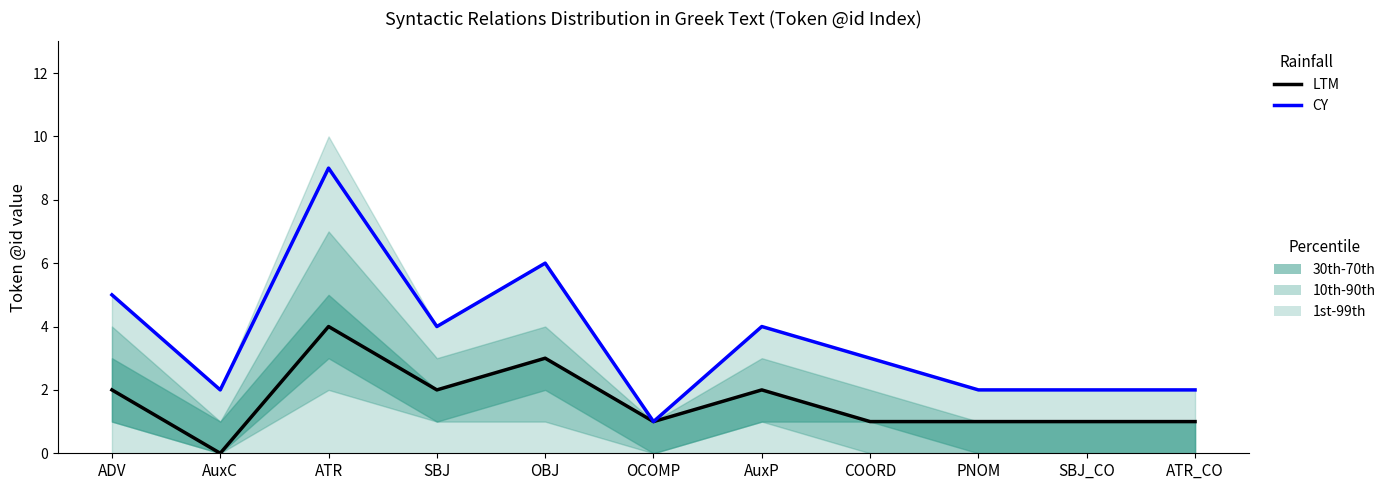

True or false: LTM and CY intersect in this chart.

False